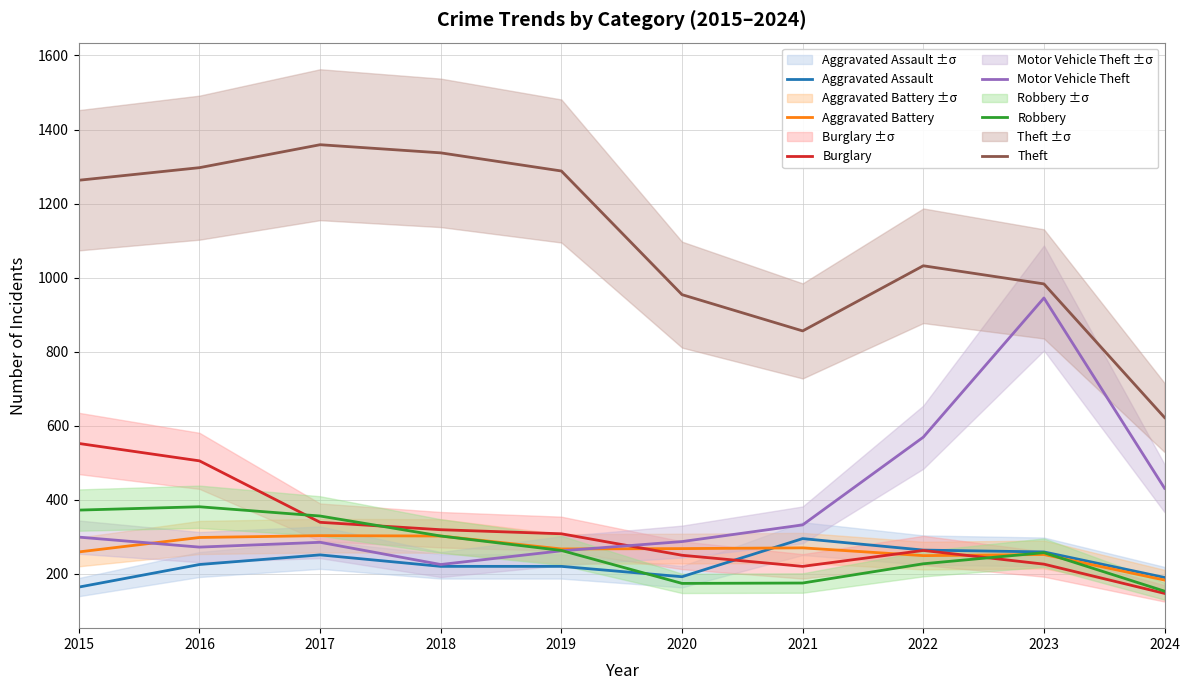

How many series are shown in this chart?

6